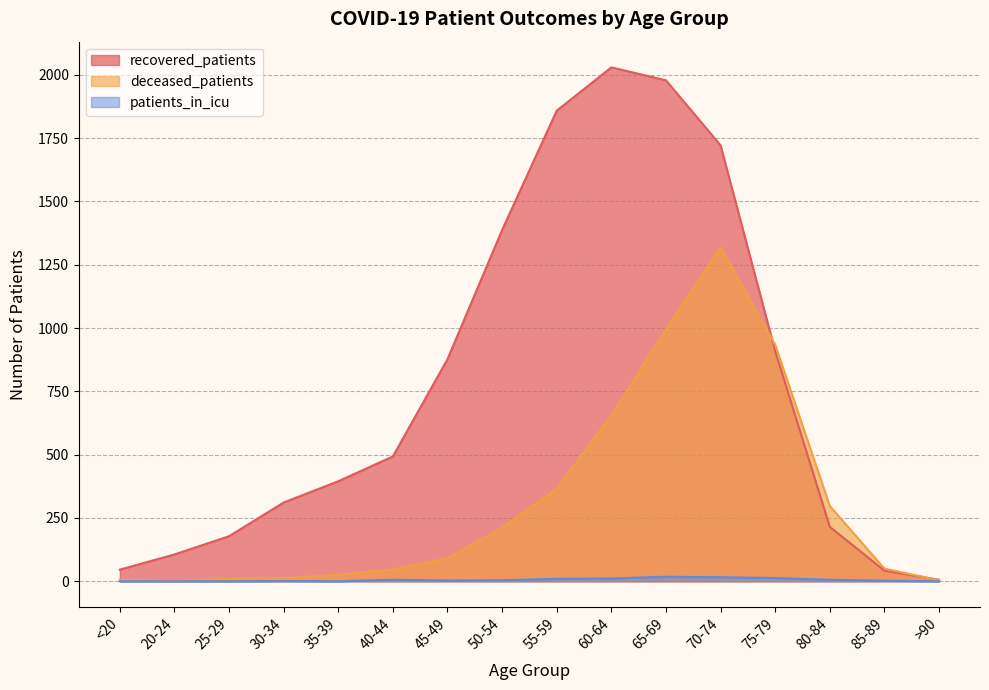

Reading left to right, what are all the values shown in this chart?

recovered_patients: 46	106	178	311	395	493	877	1387	1858	2029	1978	1721	909	215	42	6
deceased_patients: 6	0	11	13	26	47	91	212	366	655	995	1319	934	297	50	4
patients_in_icu: 0	0	0	1	0	6	3	4	10	11	18	16	13	6	2	0